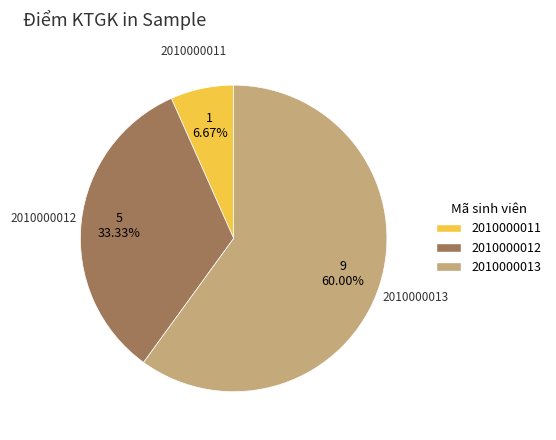

To the nearest percent, what is the difference between the largest and smallest slice percentages?

53%